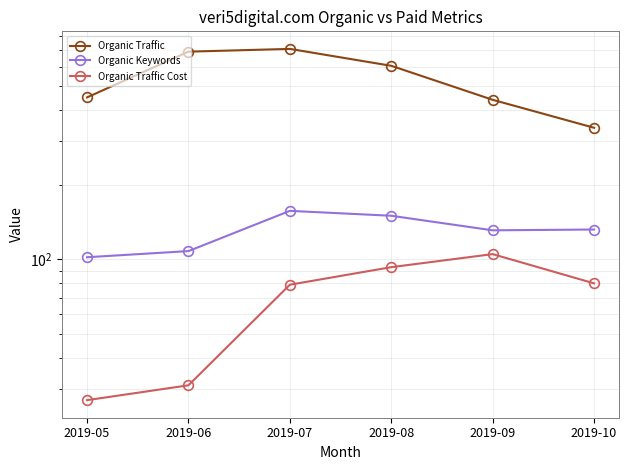

What are all the series names shown in the legend?

Organic Traffic, Organic Keywords, Organic Traffic Cost